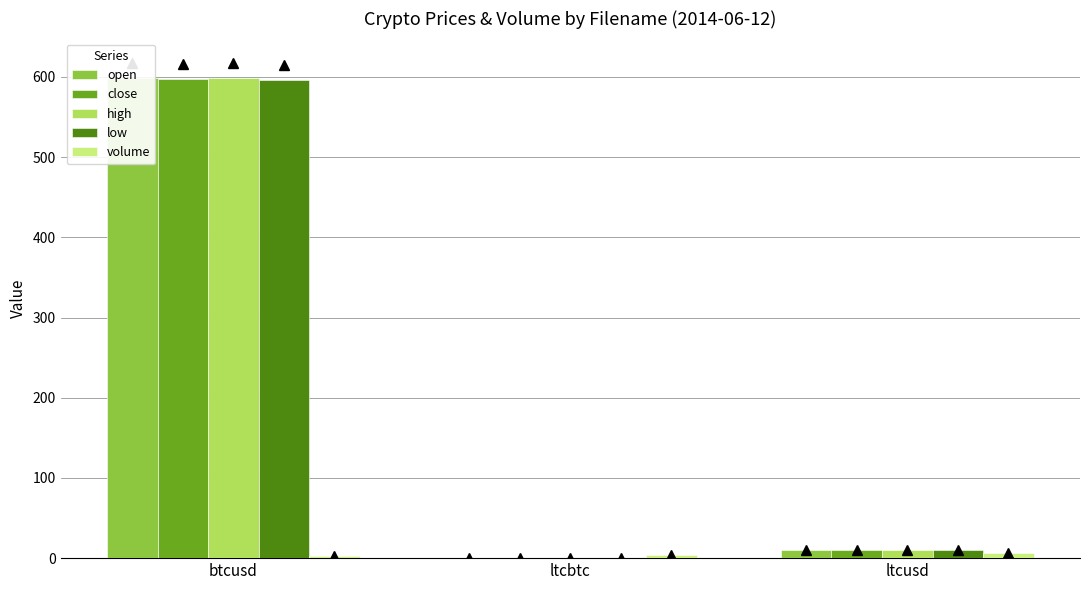

Where is volume nearest to the value 4?

ltcbtc